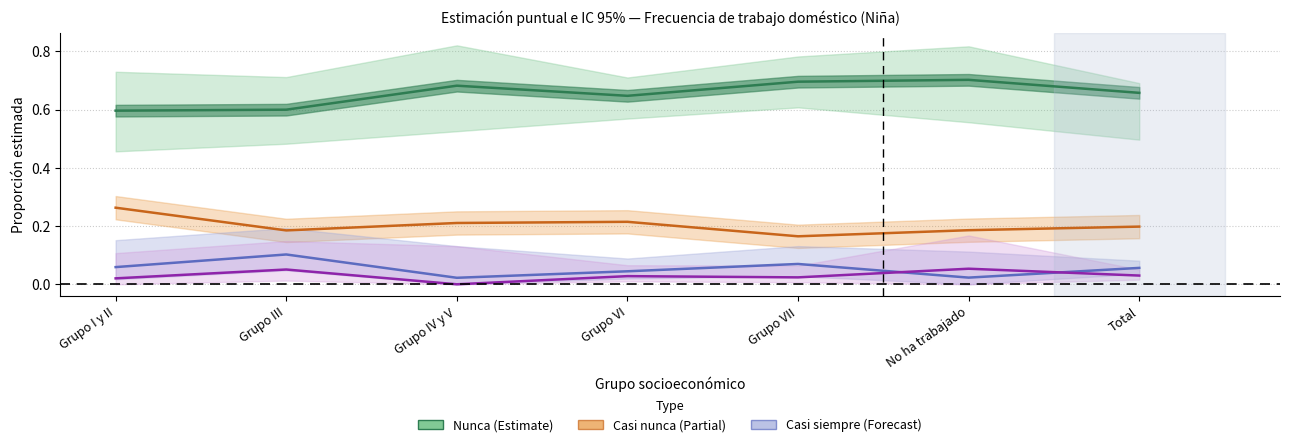

Reading right to left, what are all the values shown in this chart?

Nunca (Niña): 0.7	0.7	0.7	0.6	0.7	0.6	0.6
Casi nunca (Niña): 0.2	0.2	0.2	0.2	0.2	0.2	0.3
Casi siempre (Niña): 0.1	0.0	0.1	0.0	0.0	0.1	0.1
Siempre (Niña): 0.0	0.1	0.0	0.0	0.0	0.1	0.0